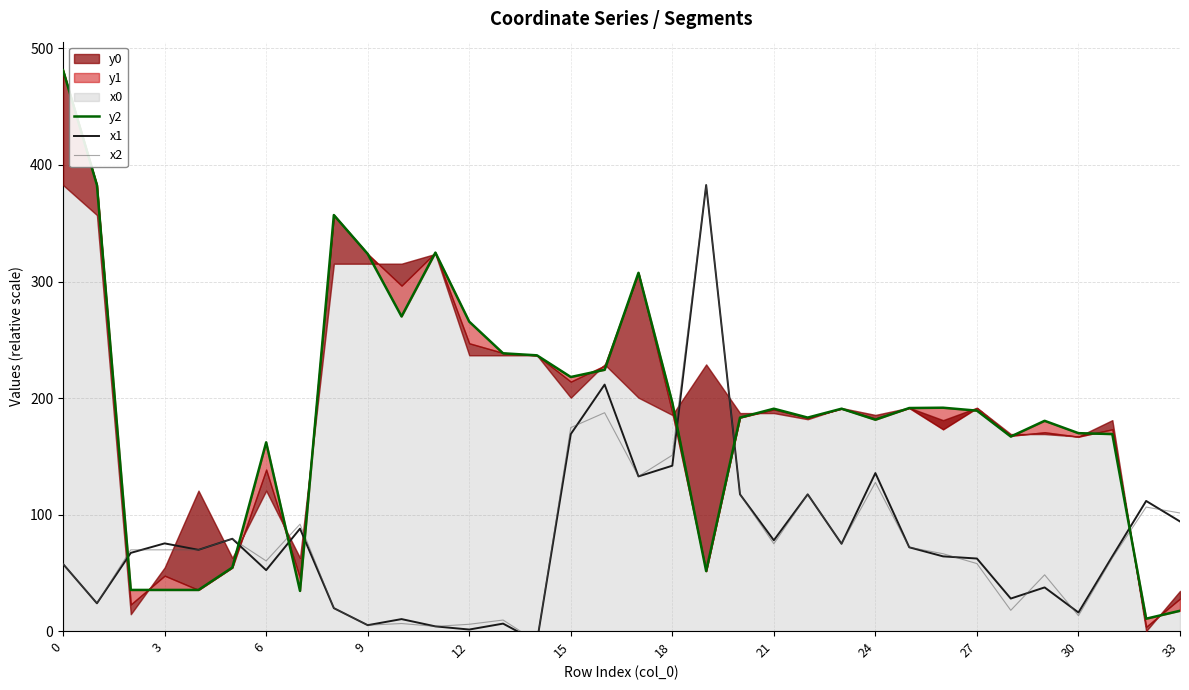

Which category has the lowest value across all series?

14